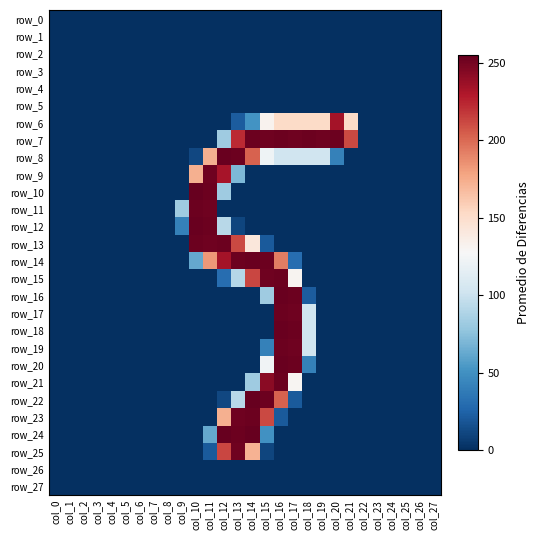

The row_1 series shows 0 at col_9. True or false?

True